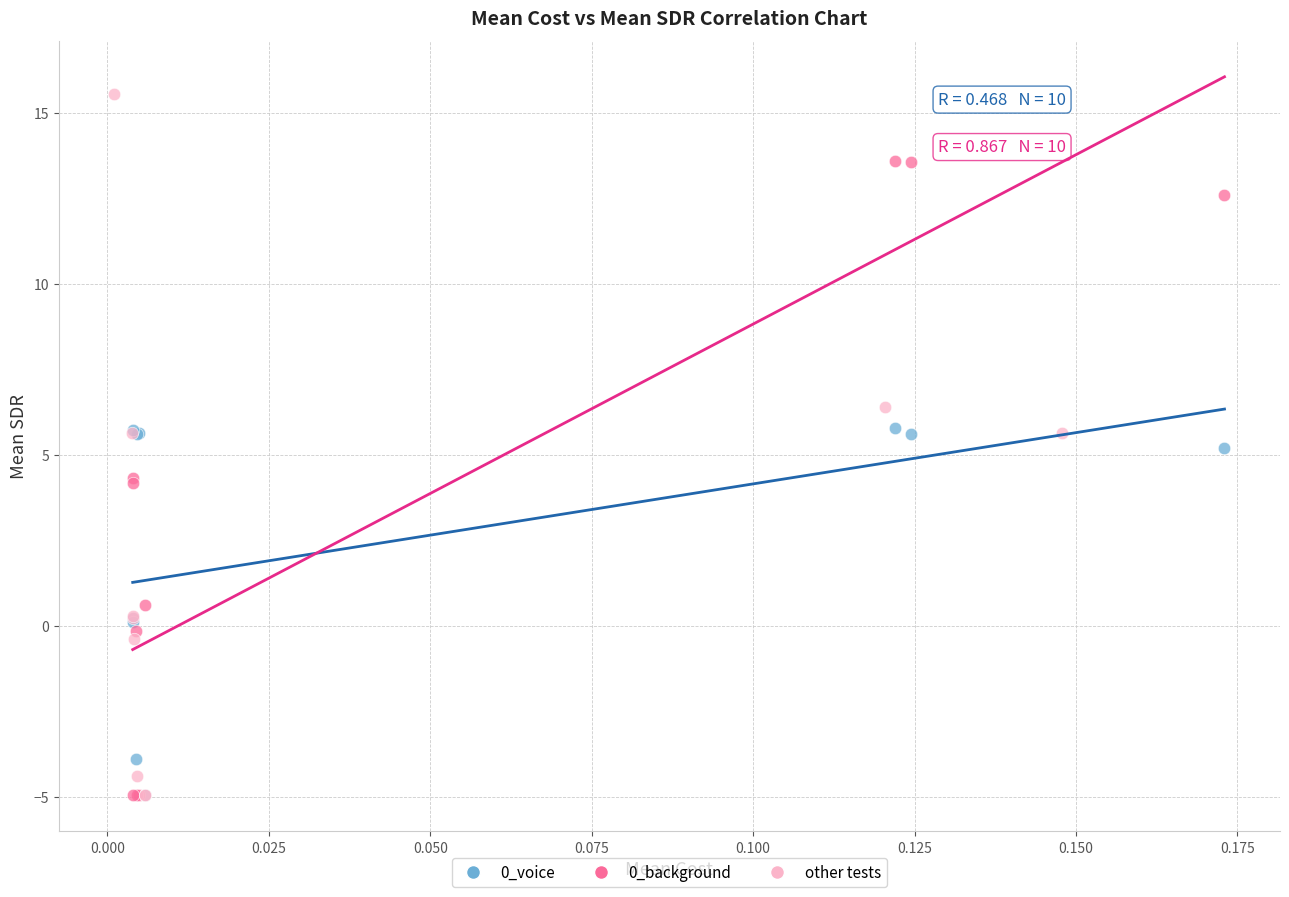

Which series contains the highest Y value?

other tests